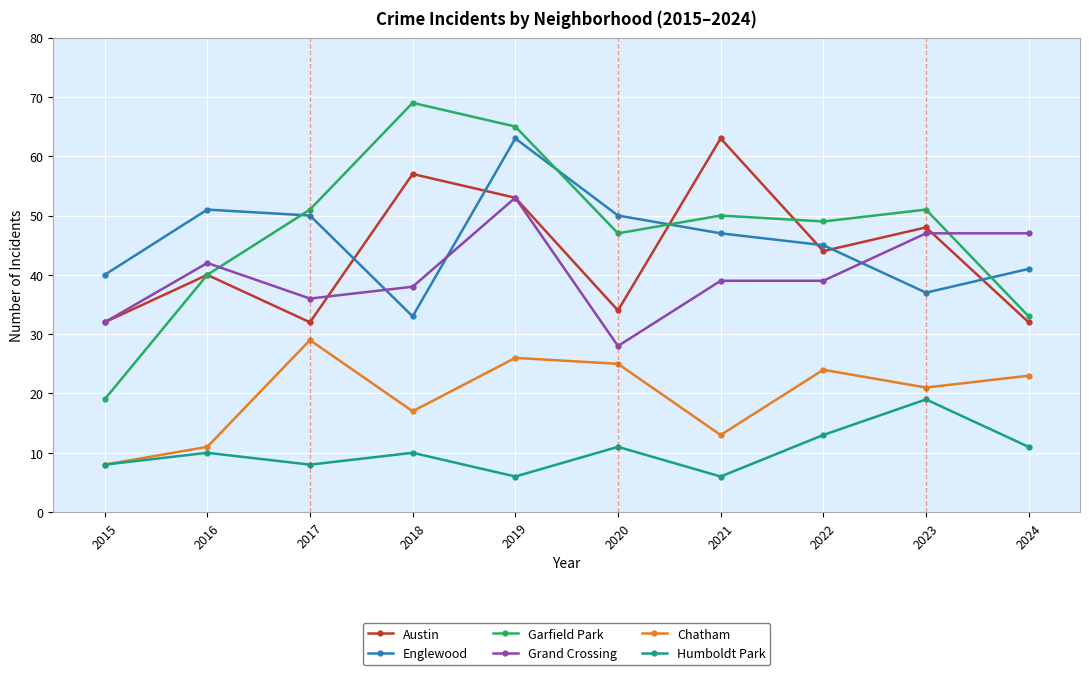

What is the minimum value shown in the chart?

6